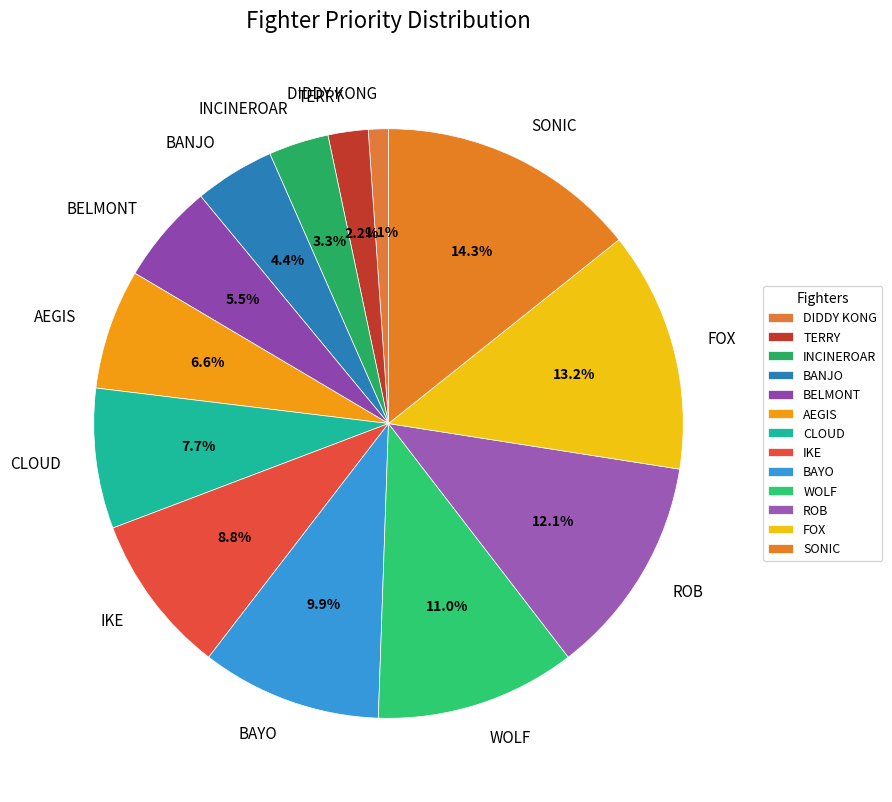

Does BELMONT represent more than half of the total?

No